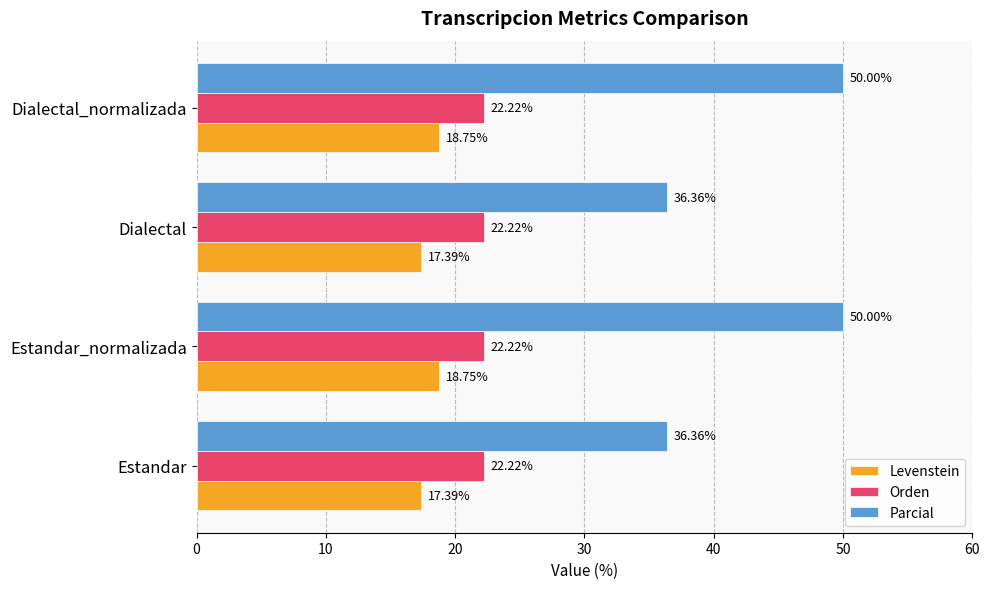

What is the maximum value shown in the chart?

50.0